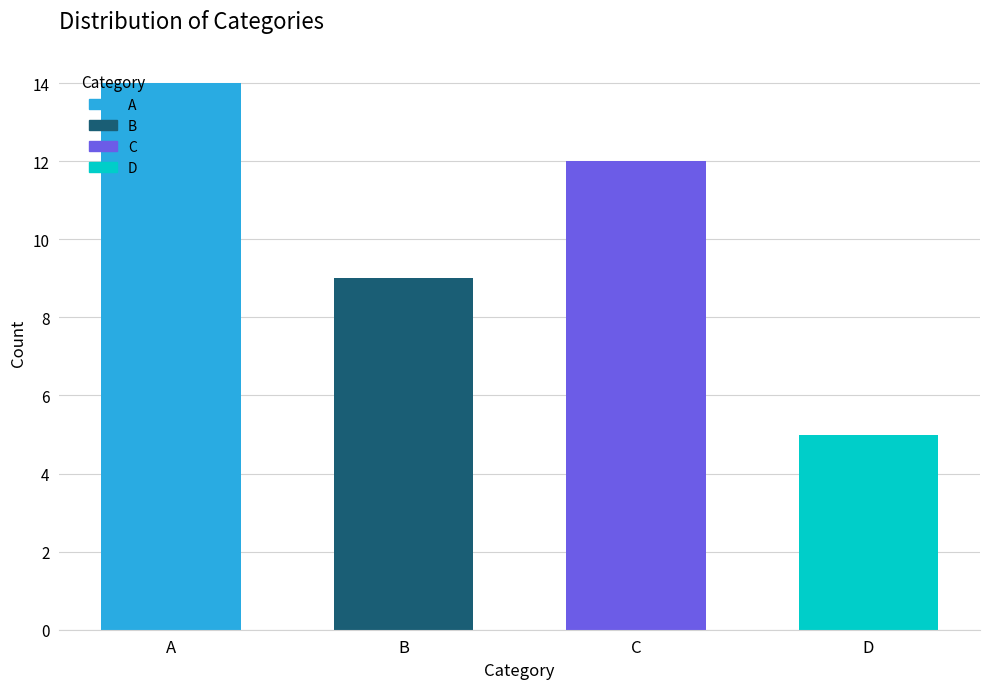

What is the difference between the second highest and minimum values?

7